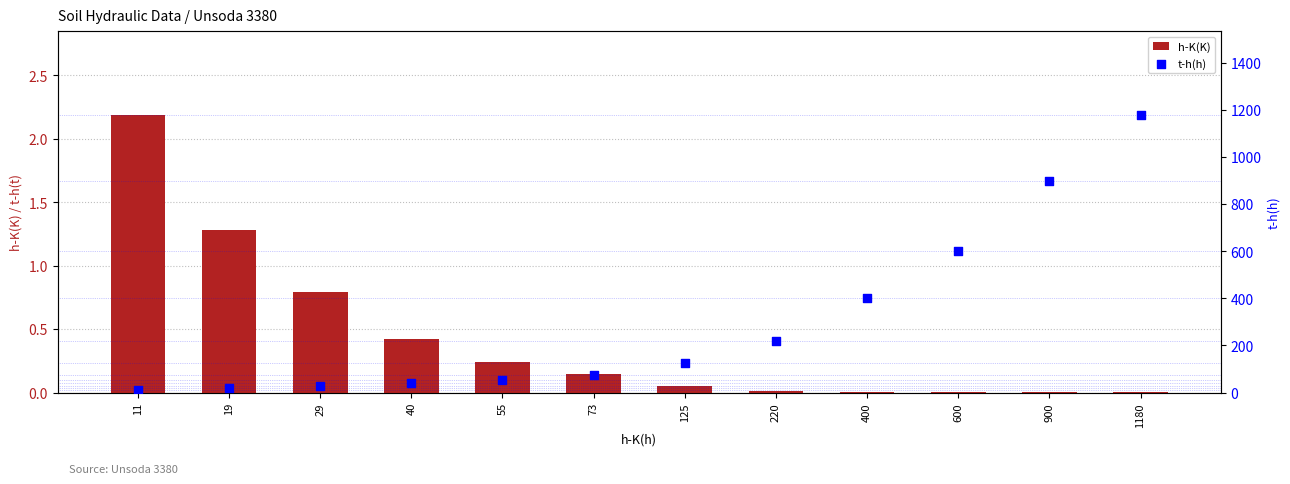

At how many categories does at least one series exceed 674?

2